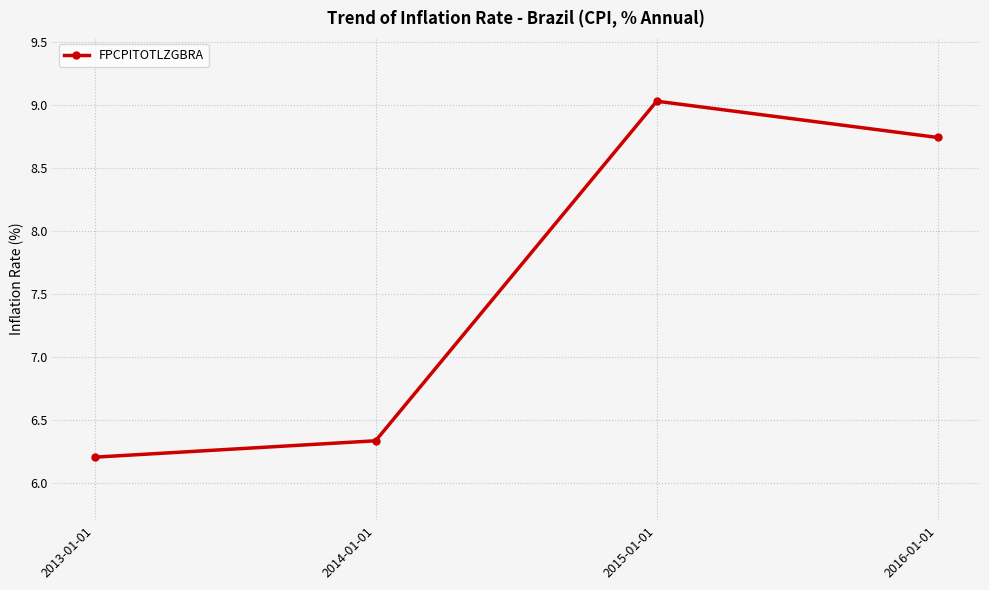

Which category has the lowest value across all series?

2013-01-01